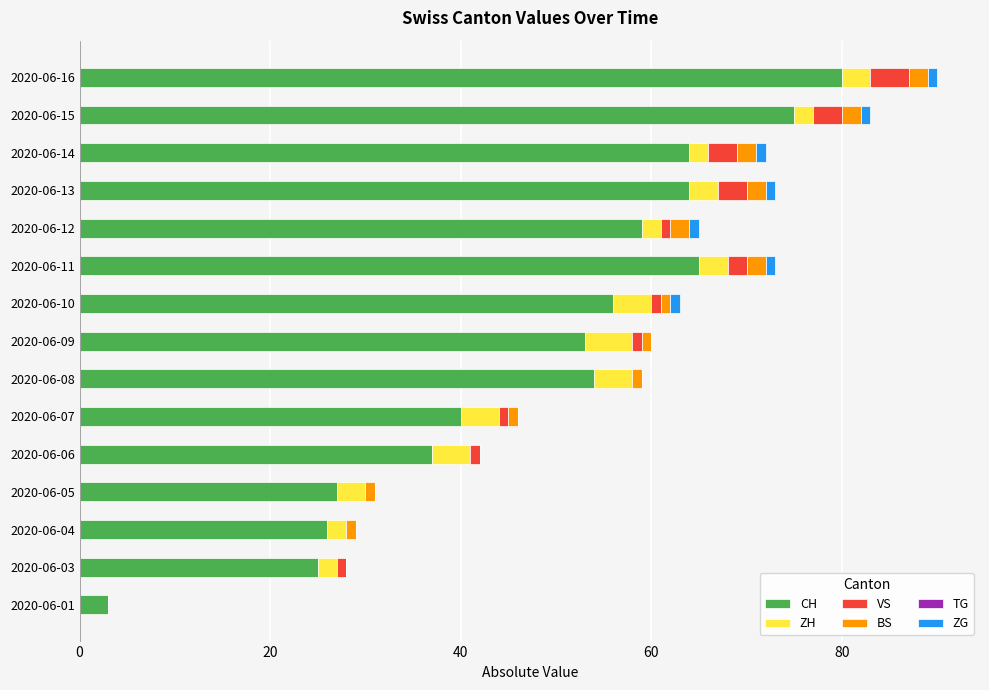

Count the number of data series in this chart.

5